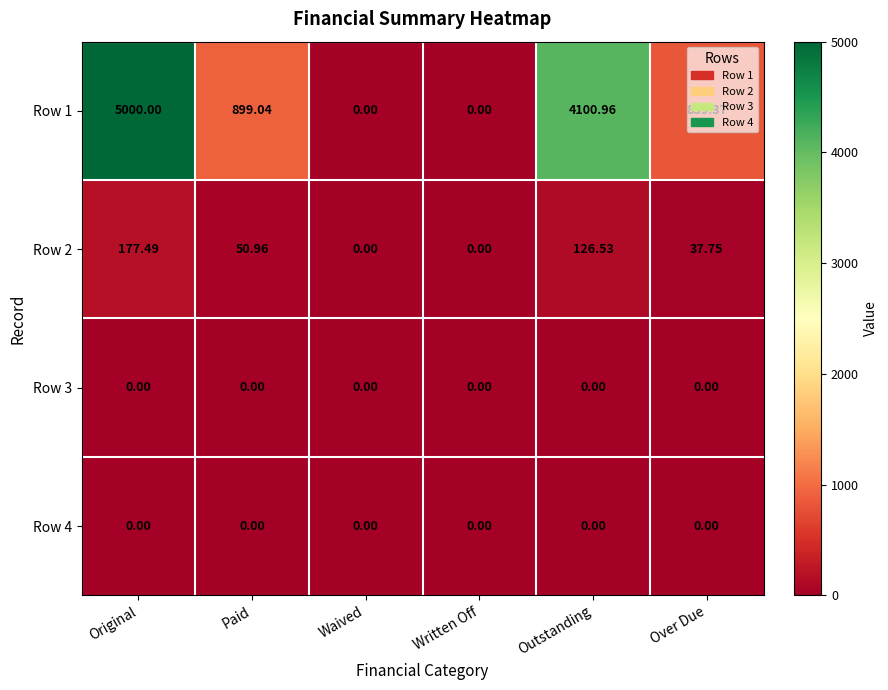

At which category is the sum across all series the highest?

Original